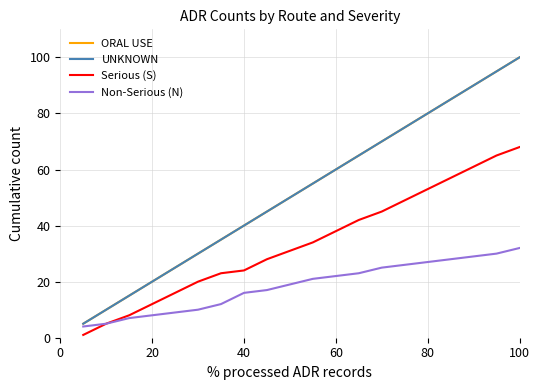

What is the lowest value of the UNKNOWN series?

5